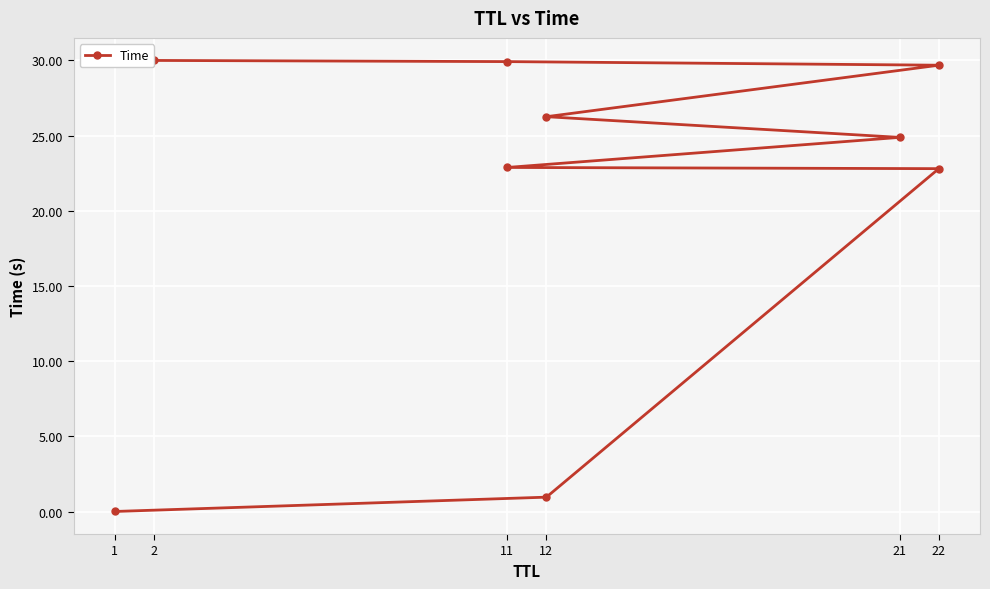

How many distinct data groups are displayed?

1